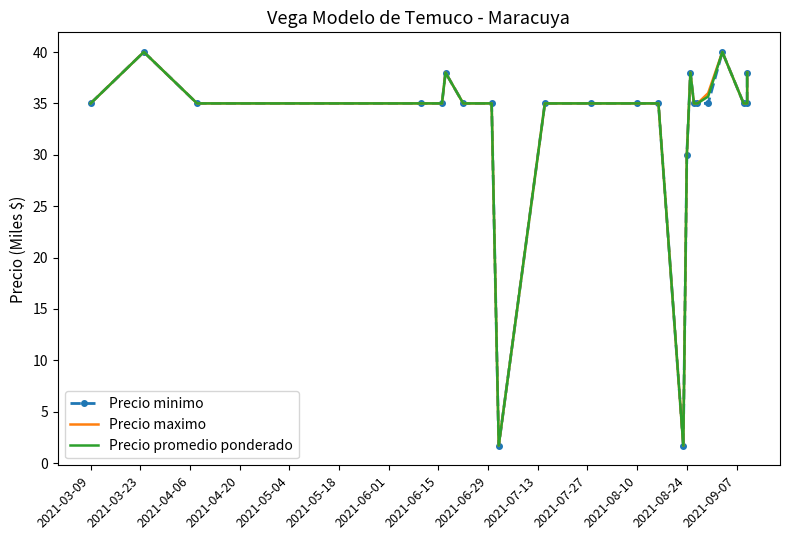

At how many categories does at least one series exceed 11?

21